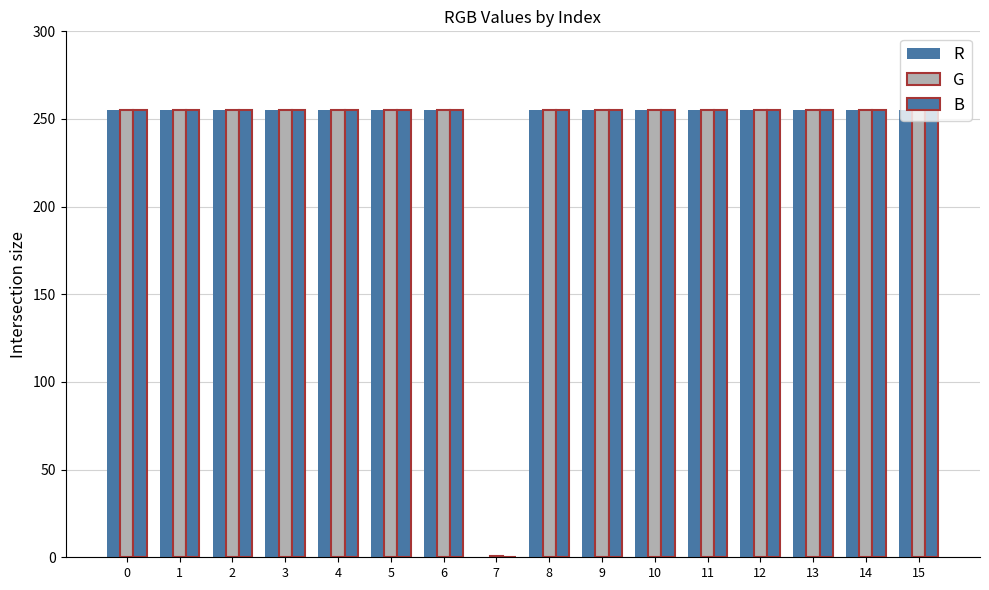

How many categories are shown in the chart?

16